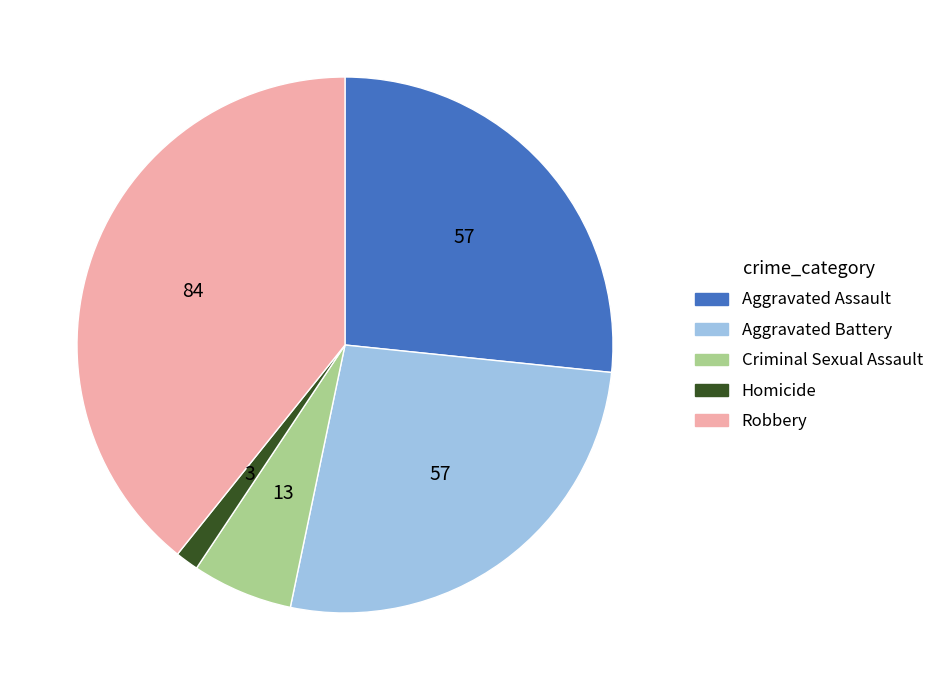

Combined, do Robbery and Aggravated Assault account for over 50%?

Yes